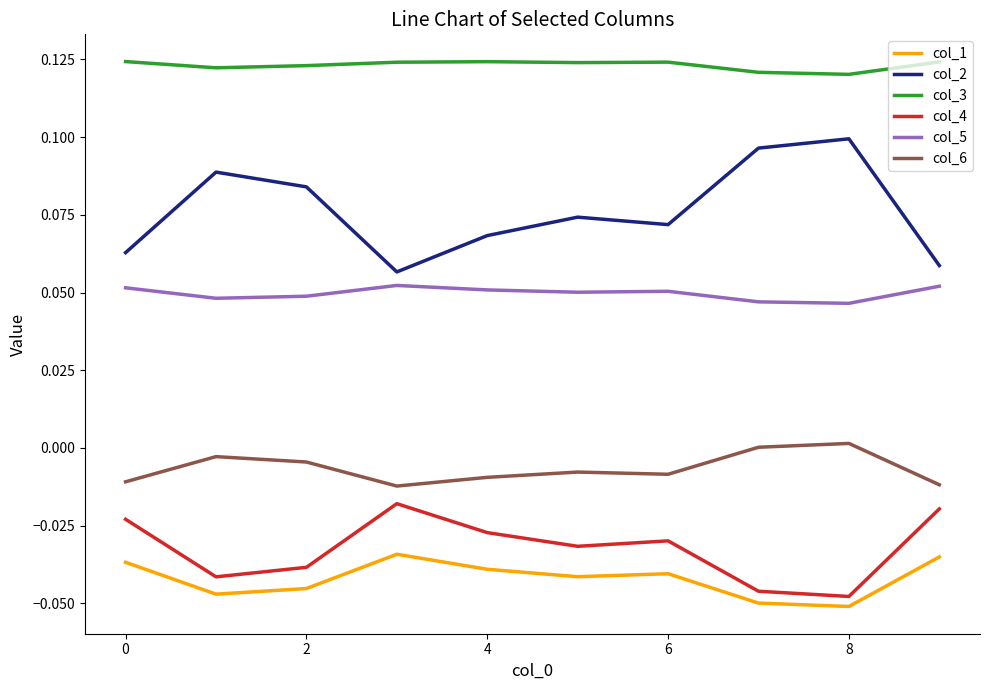

Rank the series by their maximum value, from highest to lowest.

col_3, col_2, col_5, col_6, col_4, col_1